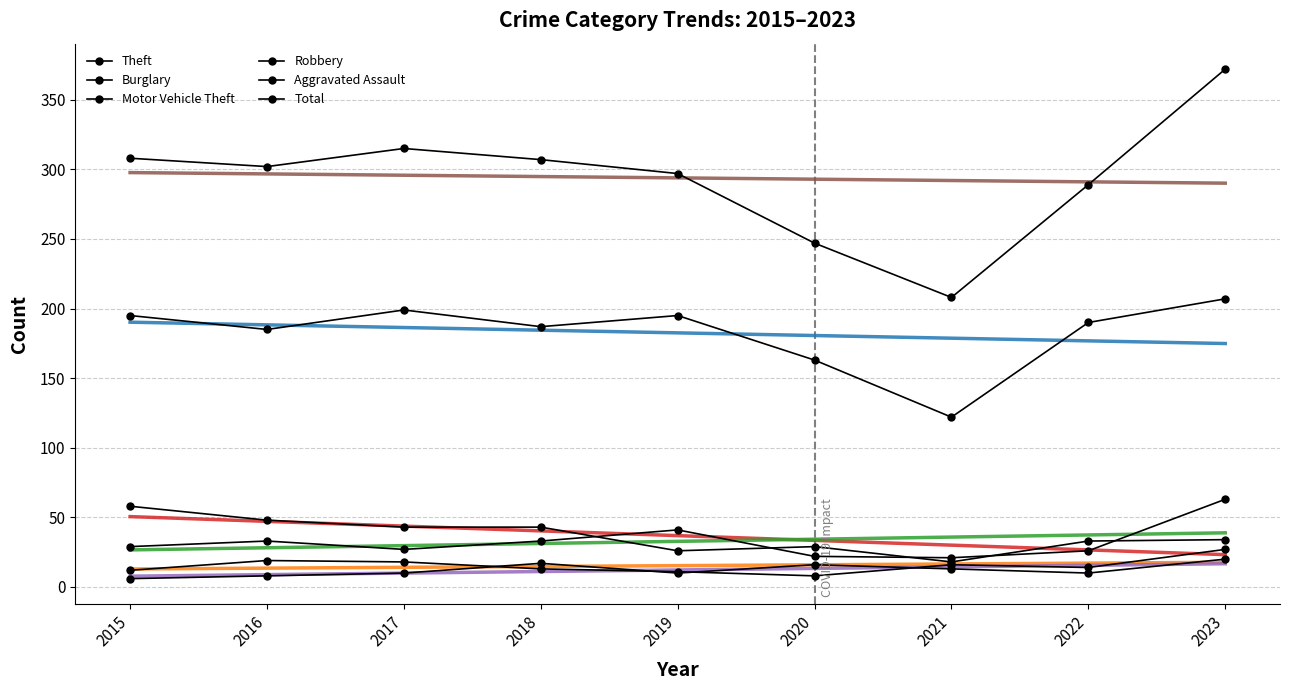

How many lines are shown in the chart?

6